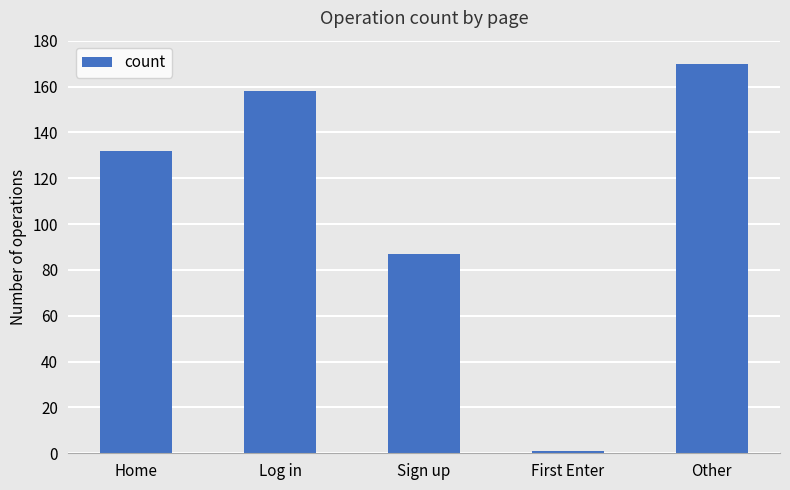

Reading left to right, extract all data points from this chart.

132	158	87	1	170